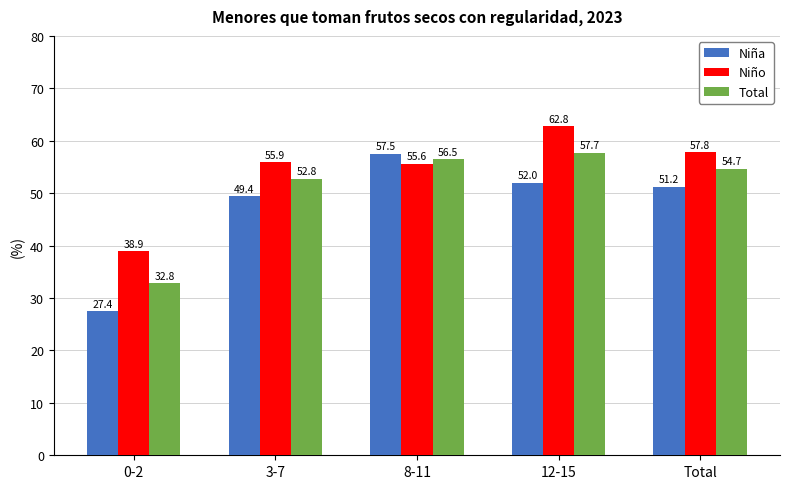

At 8-11, list the series in order from smallest to largest.

Niño, Total, Niña